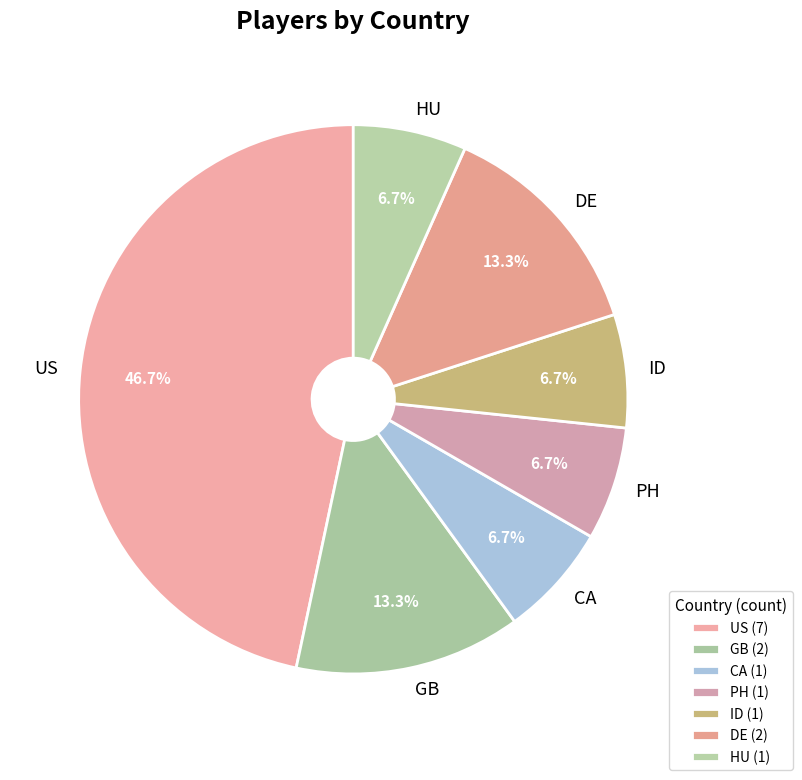

Approximately how many times larger is the value at HU compared to ID?

1.0